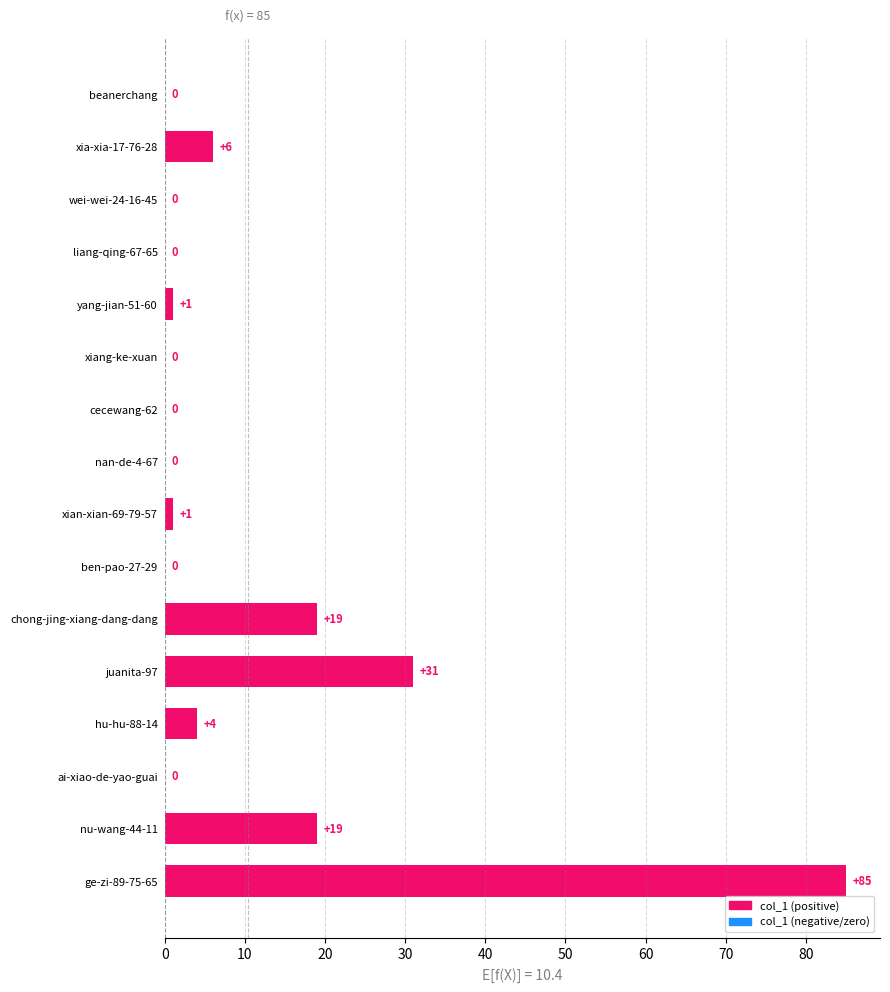

At which label is the value closest to 42?

juanita-97